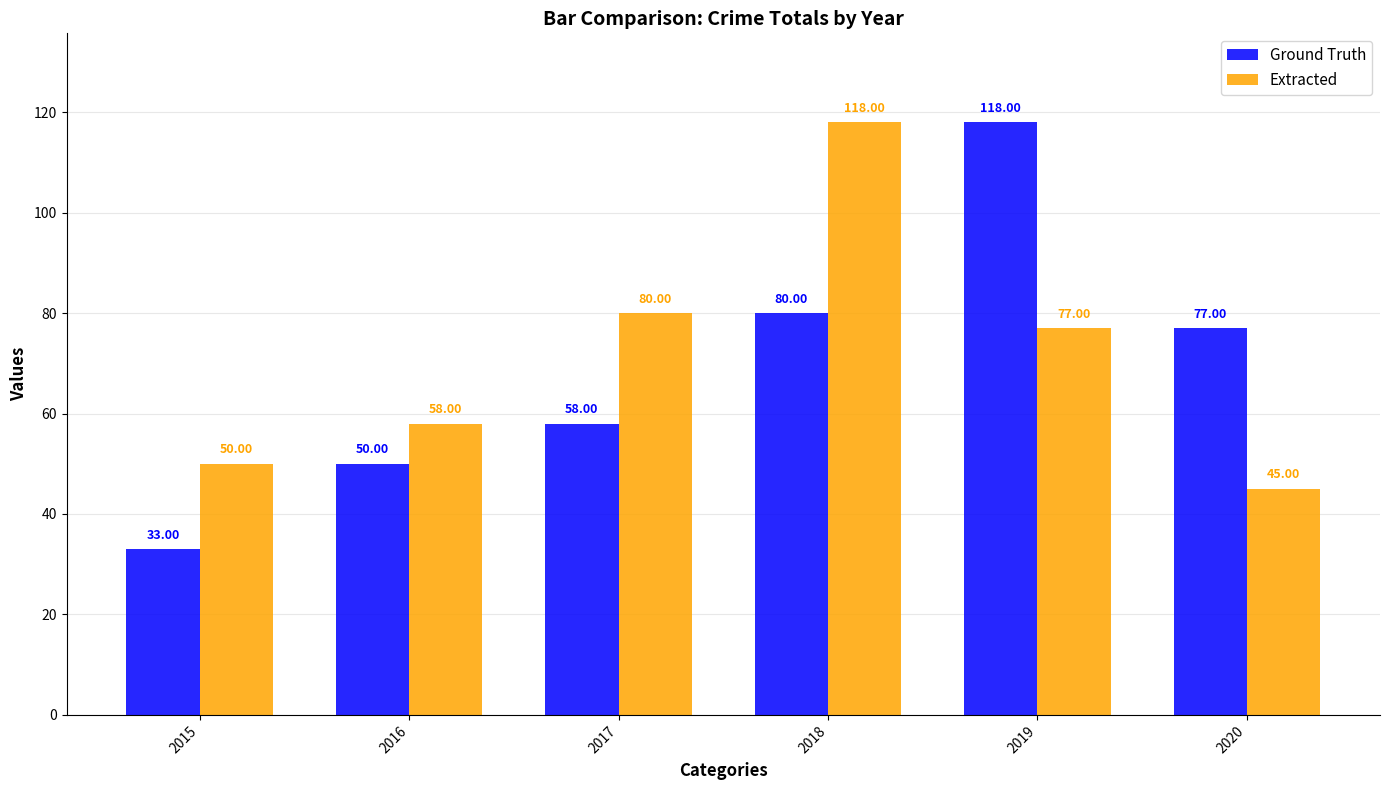

Which category has the highest value in the Ground Truth series?

2019